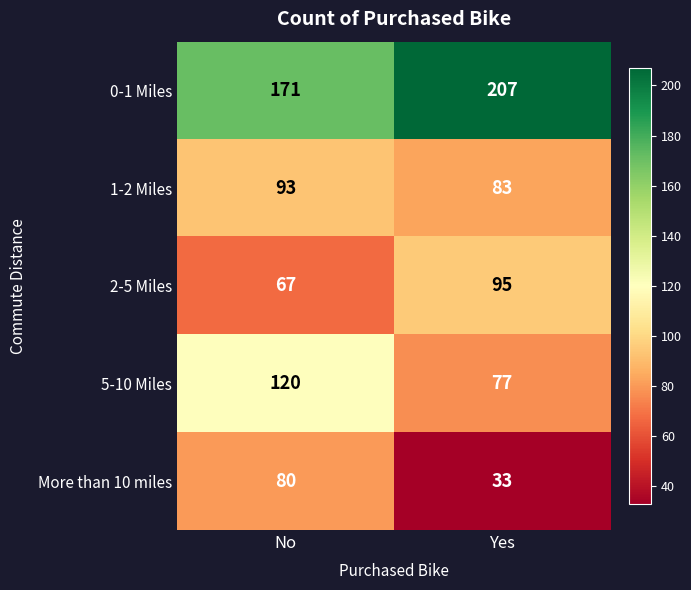

Which series changed the most between No and Yes?

More than 10 miles